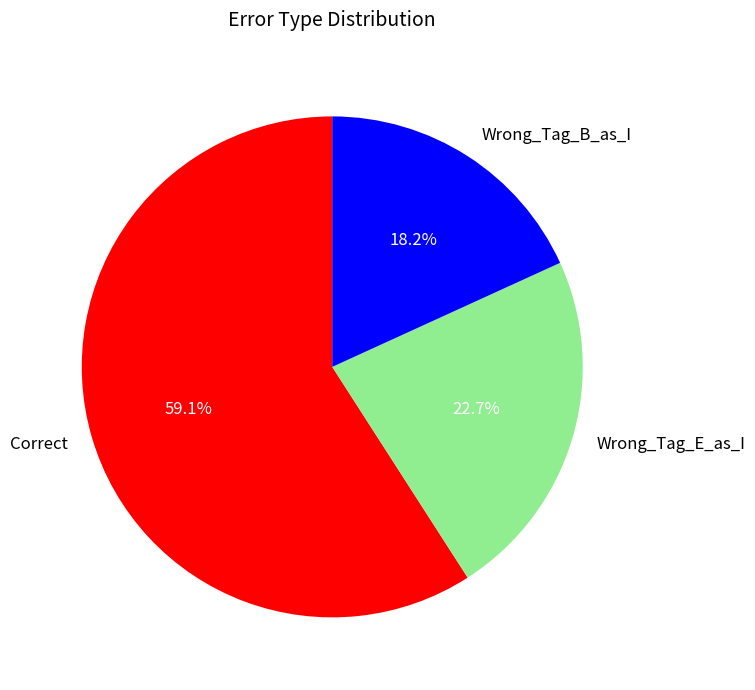

Count the number of slices in the pie.

3